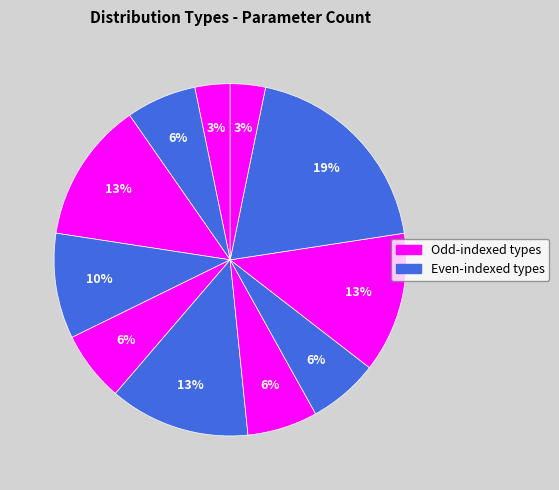

Count the number of slices in the pie.

11